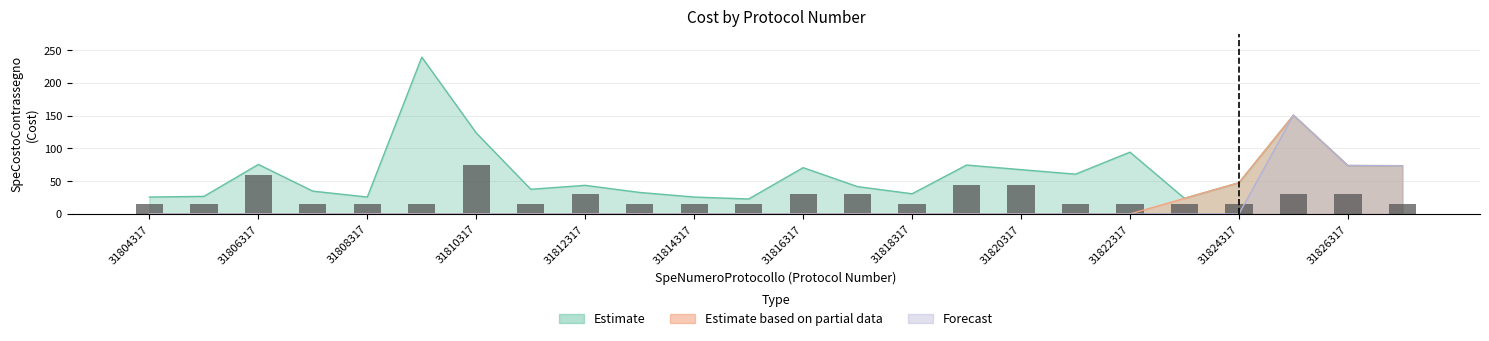

Reading left to right, transcribe all the data shown in this chart.

Estimate: 31804317=25.9	31805317=26.9	31806317=75.6	31807317=34.9	31808317=25.9	31809317=239.5	31810317=123.7	31811317=37.8	31812317=43.7	31813317=32.9	31814317=25.9	31815317=22.9	31816317=70.7	31817317=41.7	31818317=30.9	31819317=74.7	31820317=67.7	31821317=60.8	31822317=94.4	31823317=23.9	31824317=47.8	31825317=150.8	31826317=73.9	31827317=73.7
Estimate based on partial data: 31804317=0.0	31805317=0.0	31806317=0.0	31807317=0.0	31808317=0.0	31809317=0.0	31810317=0.0	31811317=0.0	31812317=0.0	31813317=0.0	31814317=0.0	31815317=0.0	31816317=0.0	31817317=0.0	31818317=0.0	31819317=0.0	31820317=0.0	31821317=0.0	31822317=0.0	31823317=23.9	31824317=47.8	31825317=150.8	31826317=73.9	31827317=73.7
Forecast: 31804317=0.0	31805317=0.0	31806317=0.0	31807317=0.0	31808317=0.0	31809317=0.0	31810317=0.0	31811317=0.0	31812317=0.0	31813317=0.0	31814317=0.0	31815317=0.0	31816317=0.0	31817317=0.0	31818317=0.0	31819317=0.0	31820317=0.0	31821317=0.0	31822317=0.0	31823317=0.0	31824317=0.0	31825317=150.8	31826317=73.9	31827317=73.7